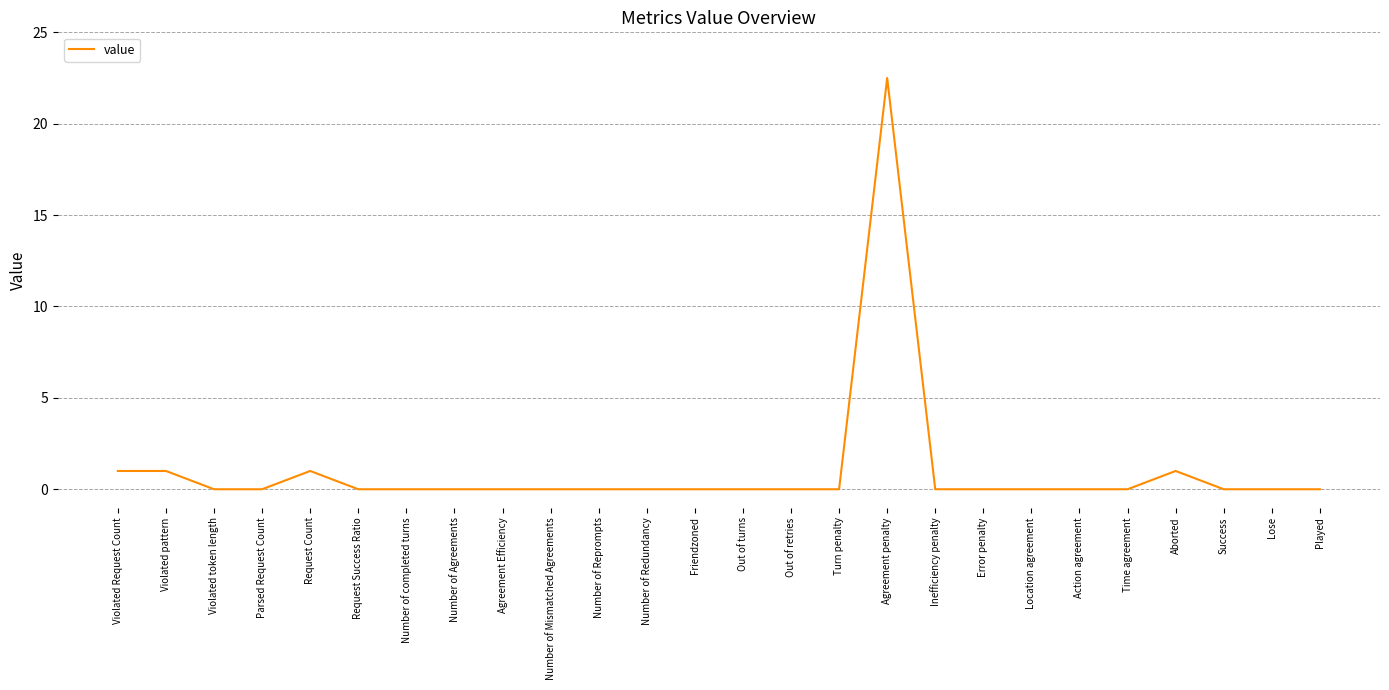

Reading right to left, transcribe all the data shown in this chart.

Played=0.0	Lose=0.0	Success=0.0	Aborted=1.0	Time agreement=0.0	Action agreement=0.0	Location agreement=0.0	Error penalty=0.0	Inefficiency penalty=0.0	Agreement penalty=22.5	Turn penalty=0.0	Out of retries=0.0	Out of turns=0.0	Friendzoned=0.0	Number of Redundancy=0.0	Number of Reprompts=0.0	Number of Mismatched Agreements=0.0	Agreement Efficiency=0.0	Number of Agreements=0.0	Number of completed turns=0.0	Request Success Ratio=0.0	Request Count=1.0	Parsed Request Count=0.0	Violated token length=0.0	Violated pattern=1.0	Violated Request Count=1.0